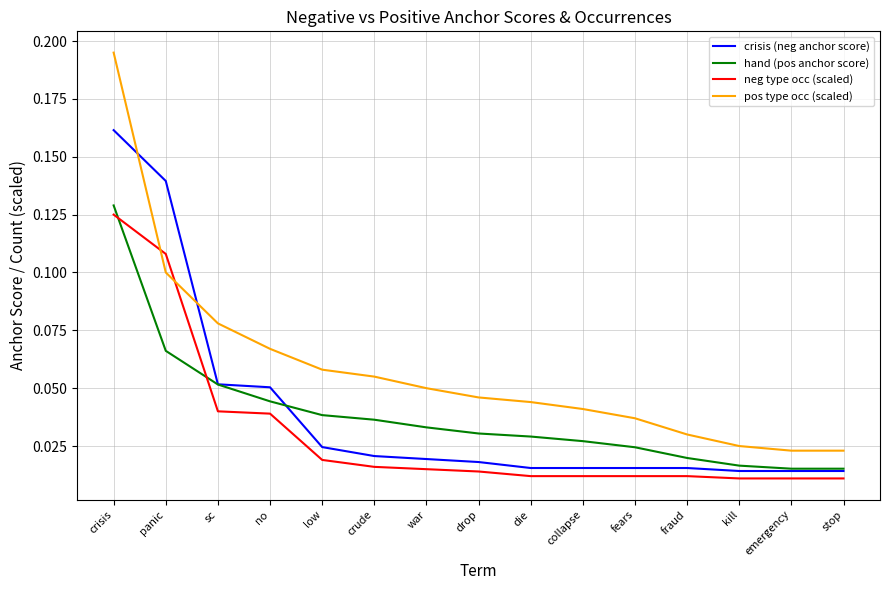

Where do hand (pos anchor score) and neg type occ (scaled) first cross each other?

crisis and panic